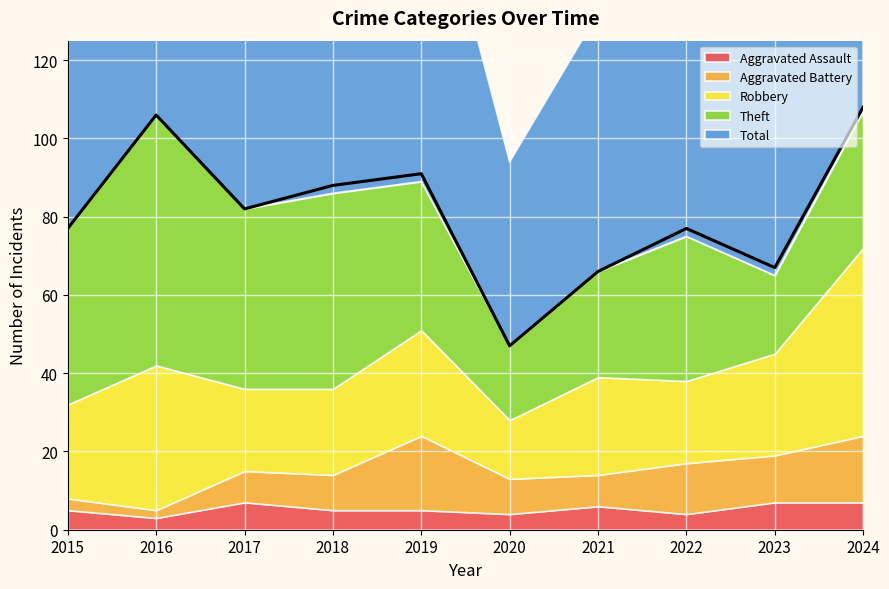

True or false: Aggravated Assault has more than 2 interior local peaks.

False